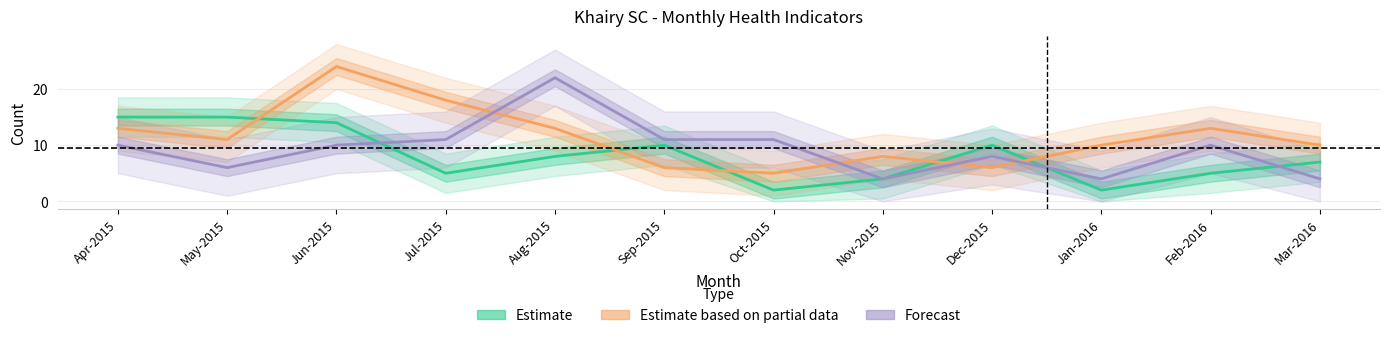

The value of Estimate based on partial data at Jun-2015 is 39. True or false?

False